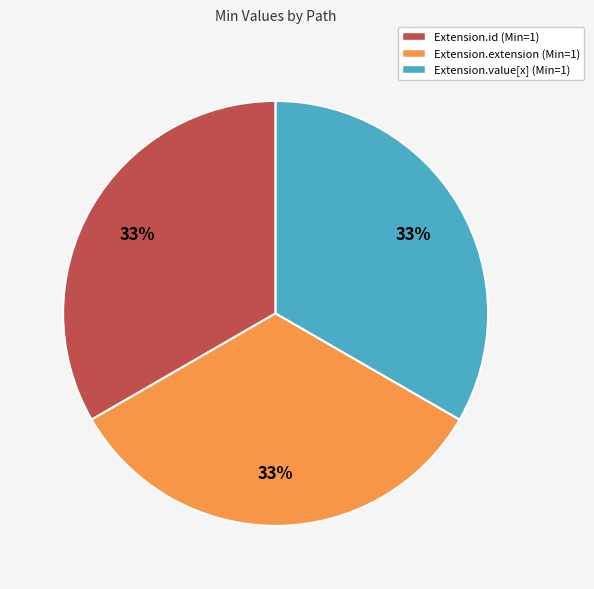

Is there a majority slice in this chart?

No